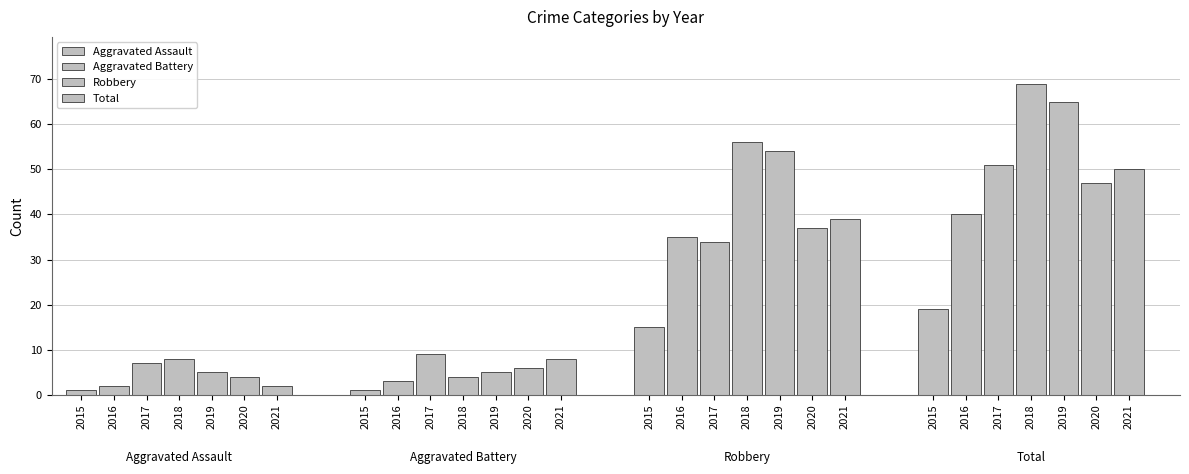

What is the maximum value for Total?

69